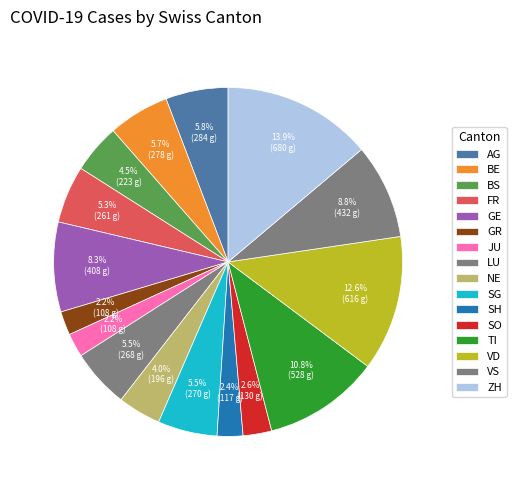

What percentage do ZH and SG together represent?

19.4%